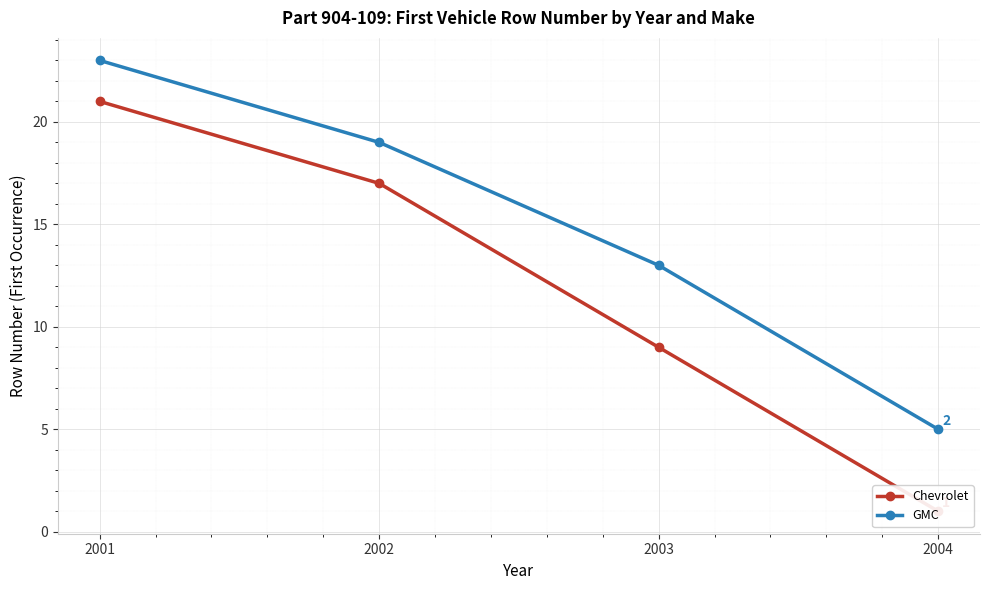

At which label does Chevrolet reach its minimum?

2004